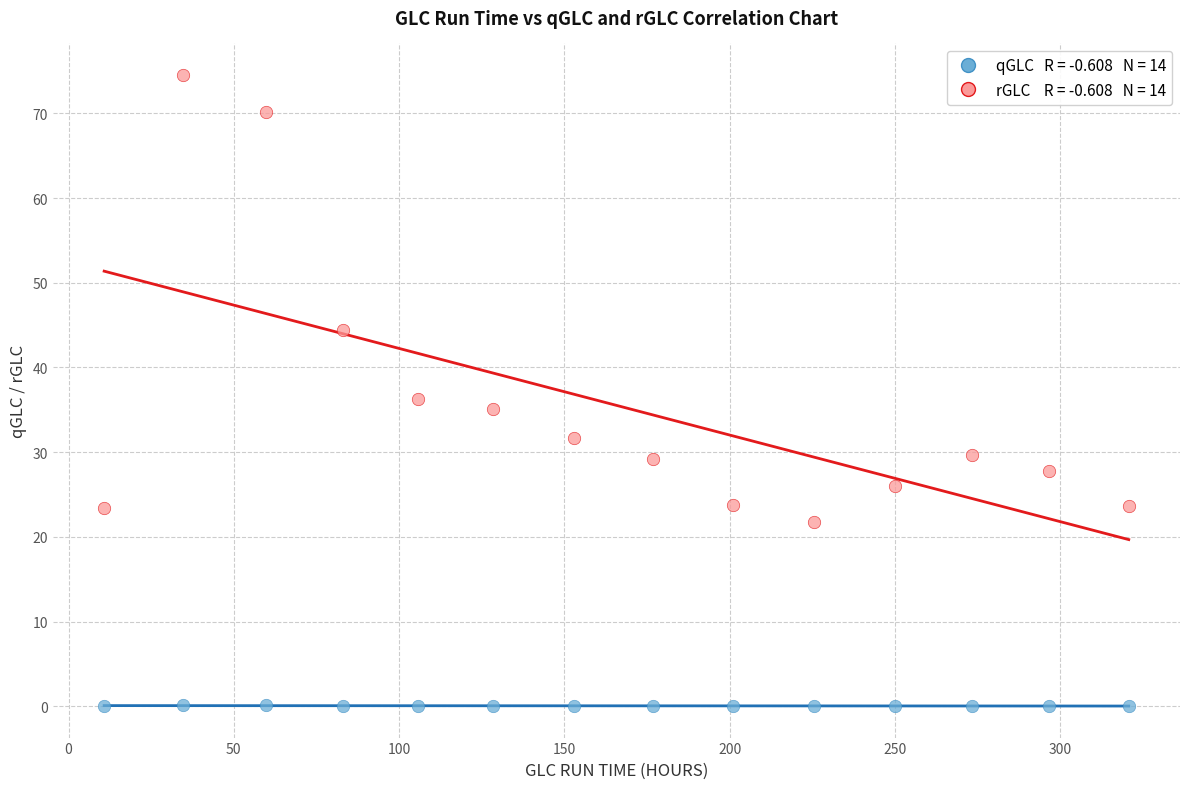

Across all data points, what is the range of X values (max minus min)?

310.0